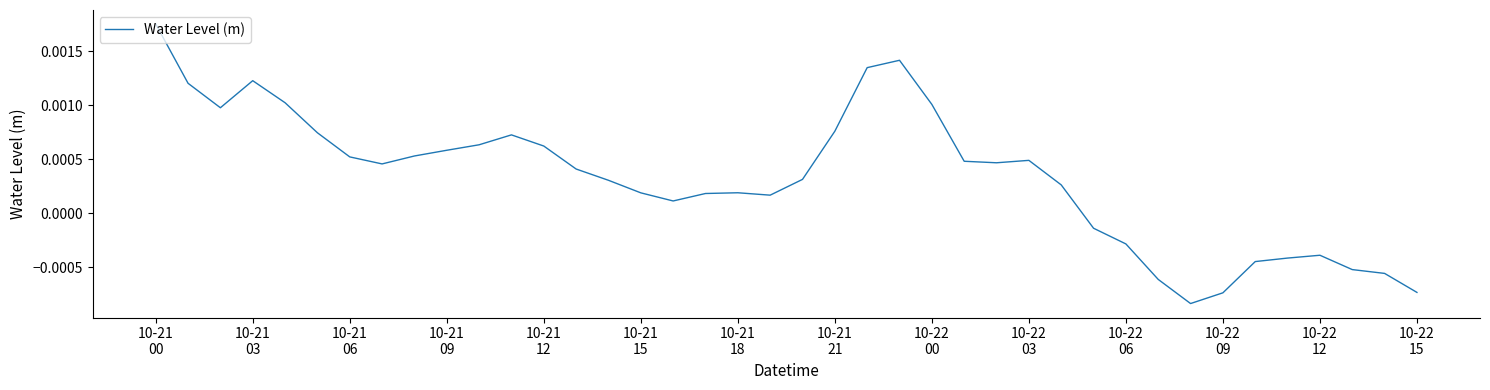

True or false: the data has more than 0 interior local peaks.

True